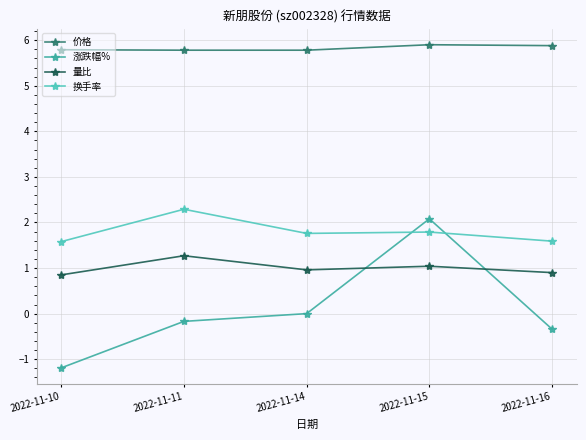

Rank the series by their maximum value, from lowest to highest.

量比, 涨跌幅%, 换手率, 价格